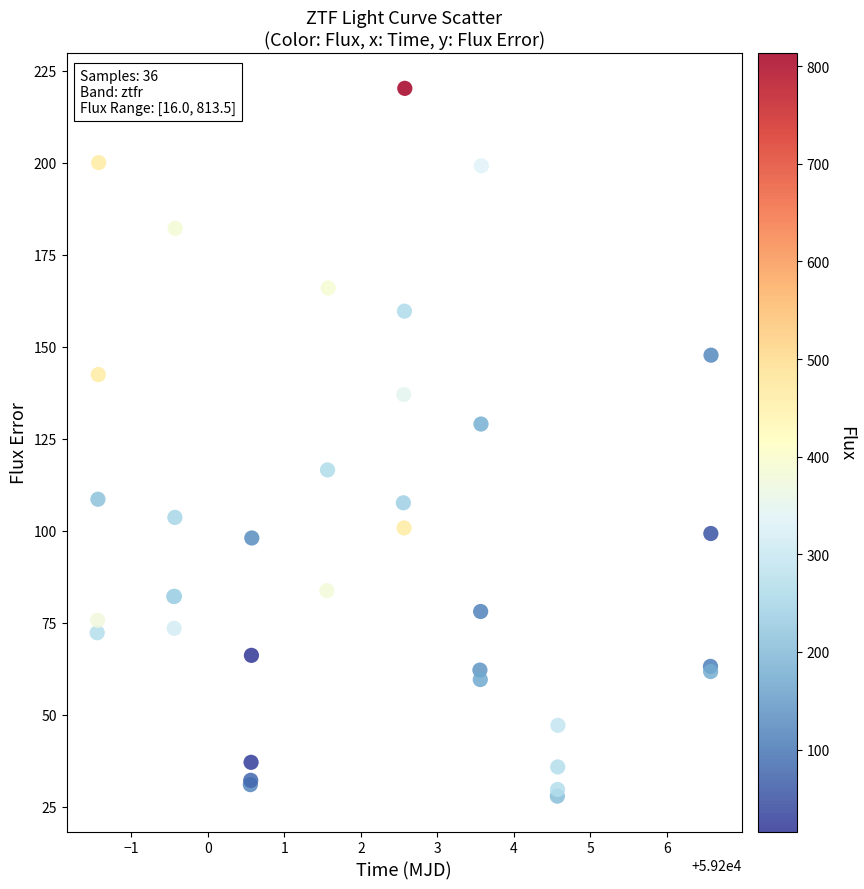

What Y value in the scatter plot is closest to 124?

129.0